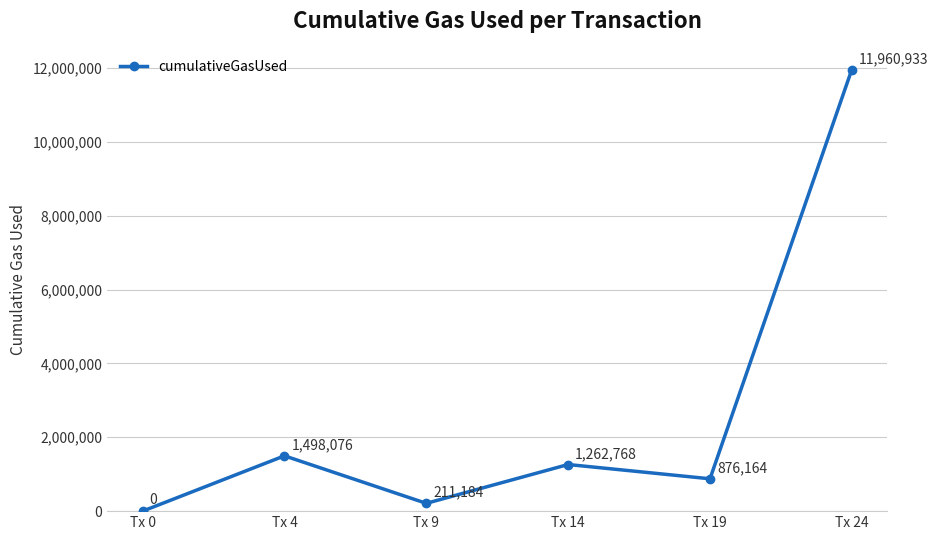

What is the difference between the values at Tx 24 and Tx 0?

11960933